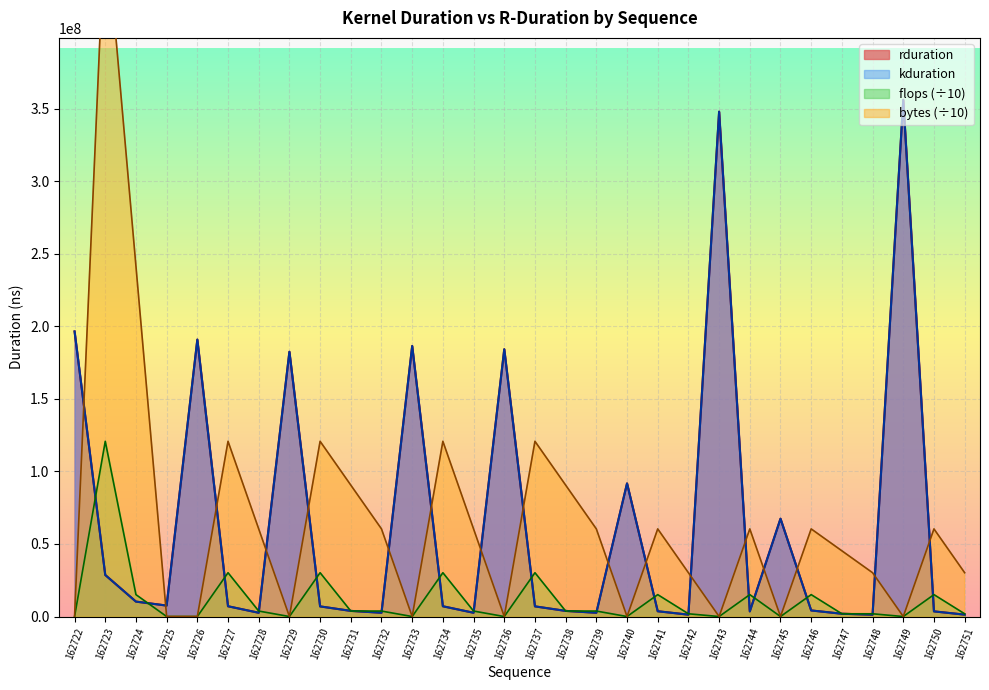

The kduration series shows 7555611 at 162725. True or false?

True